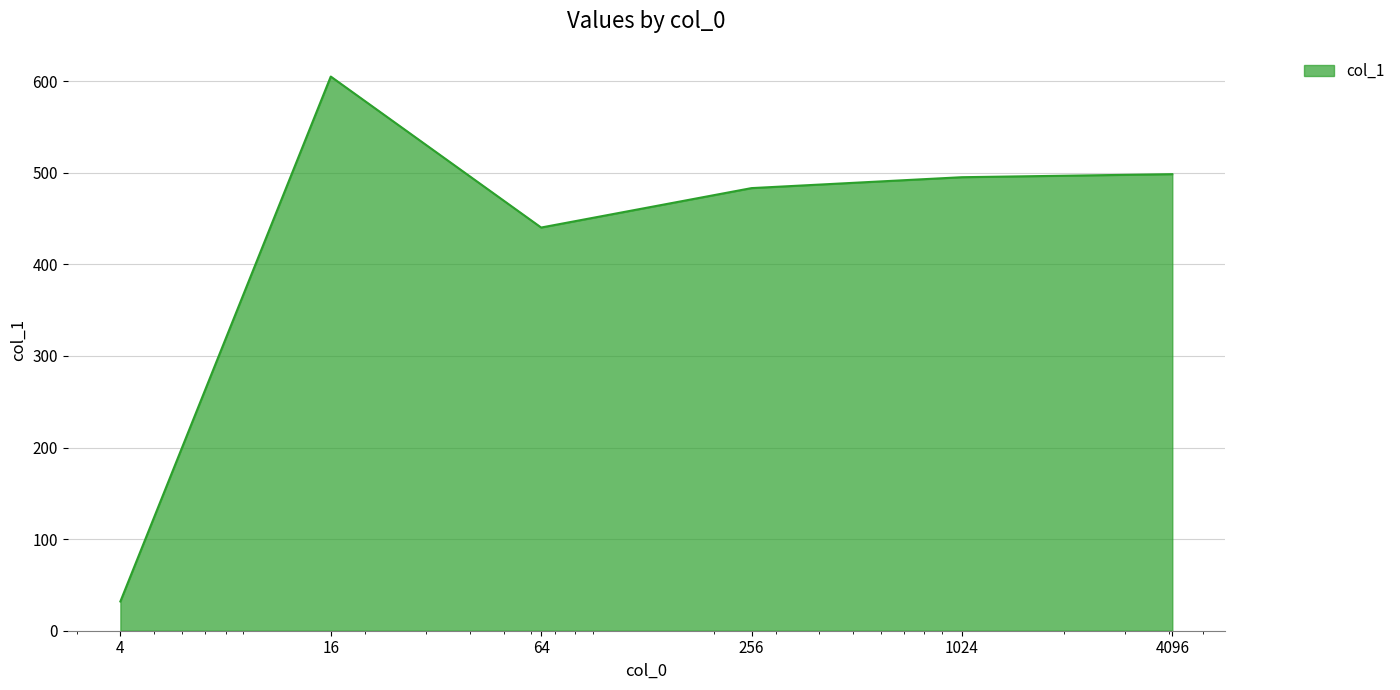

Count the number of categories in the chart.

6